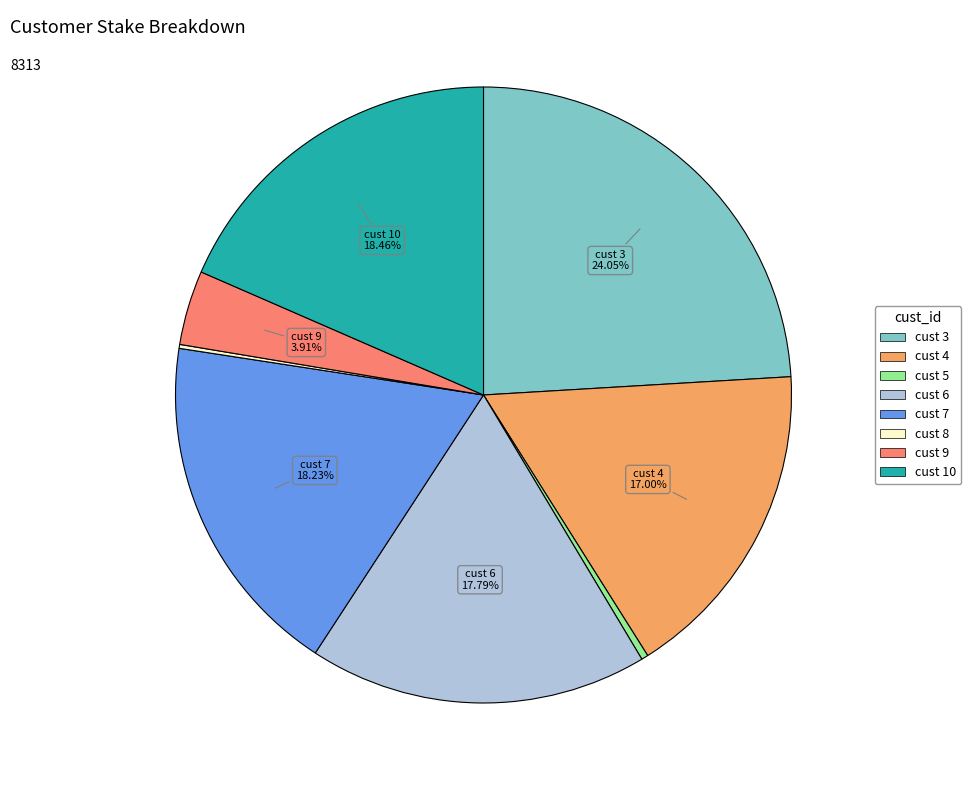

Does any single category account for the majority?

No